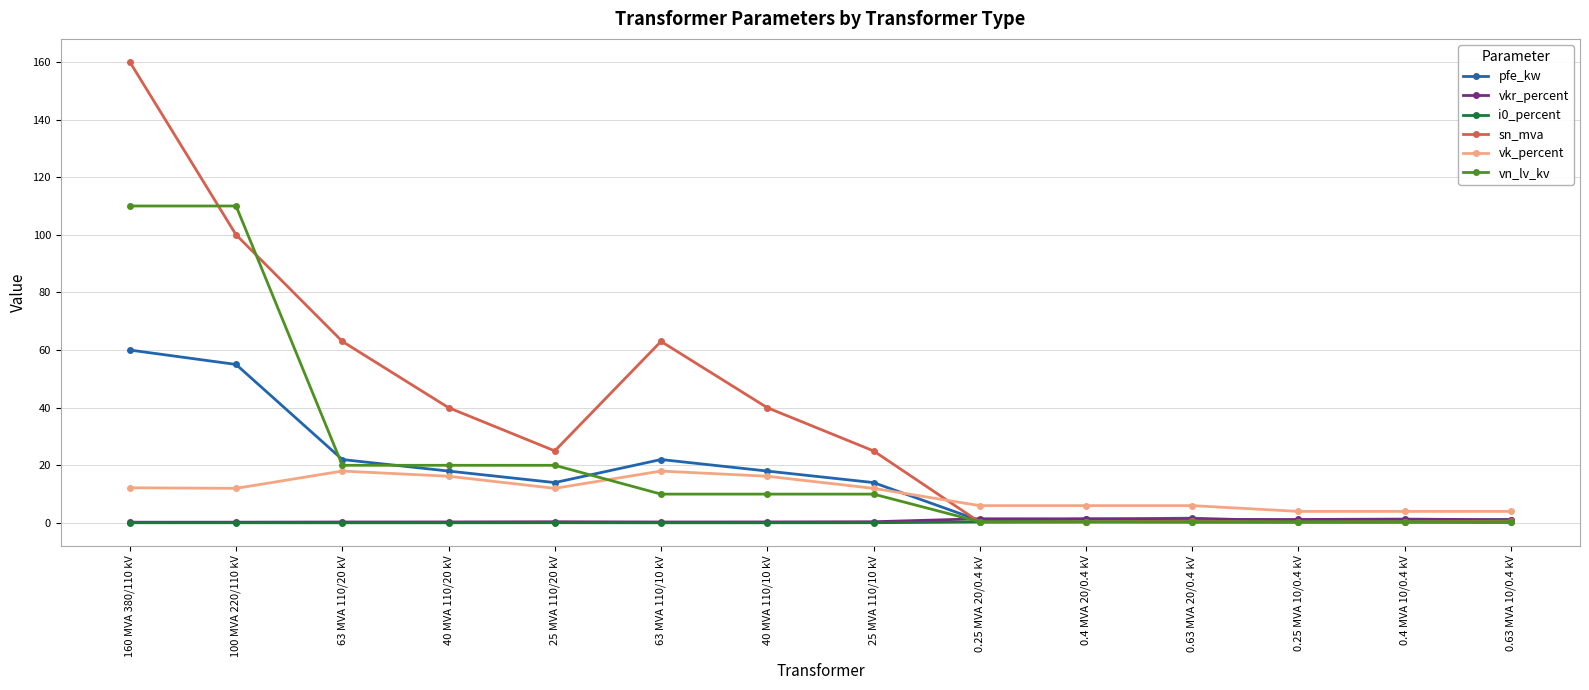

What is the greatest value displayed?

160.0